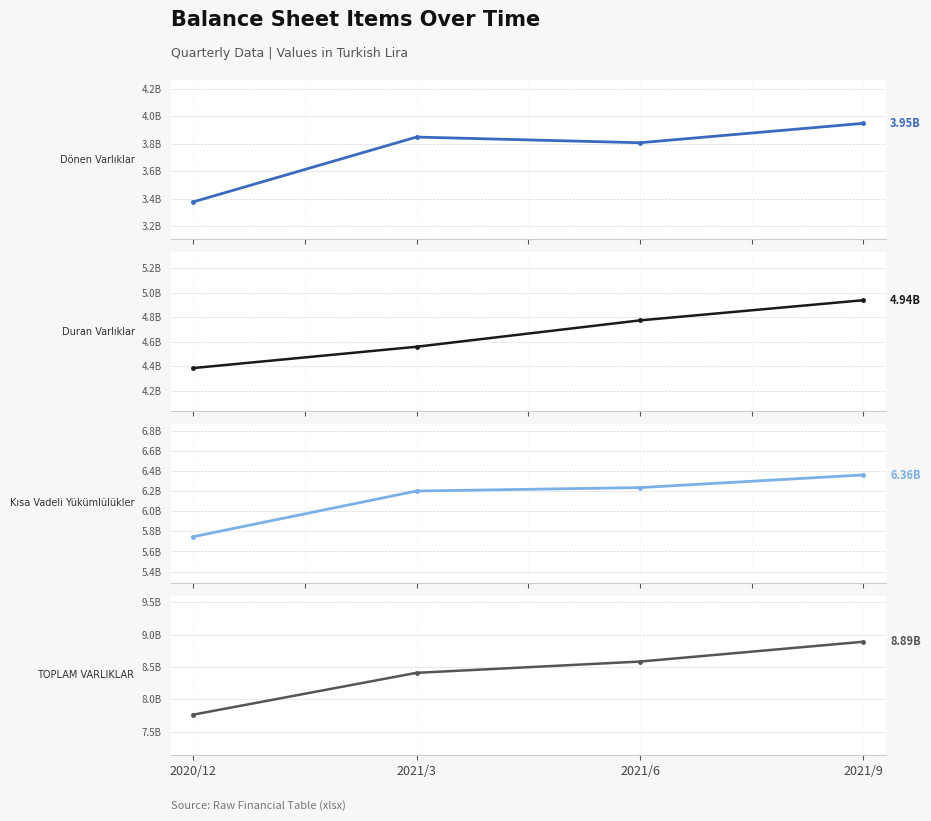

Which series has the largest range (max minus min)?

TOPLAM VARLIKLAR